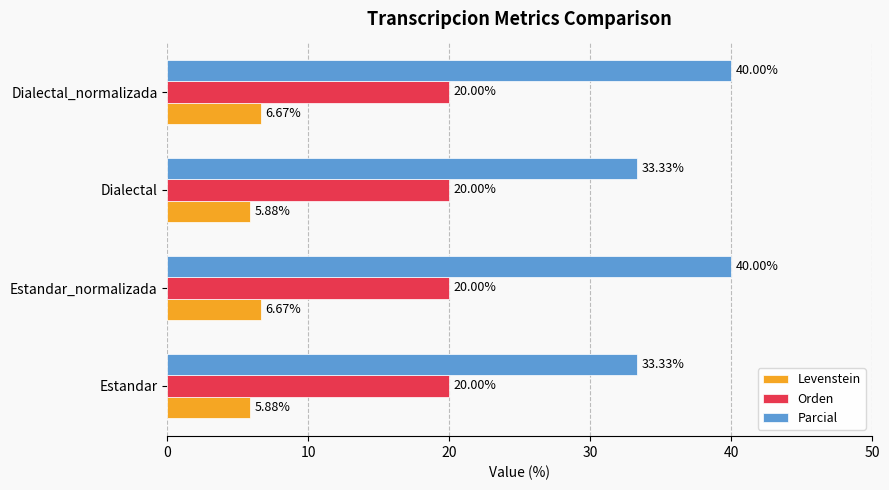

What is the difference between the highest and lowest values at Estandar_normalizada?

33.3